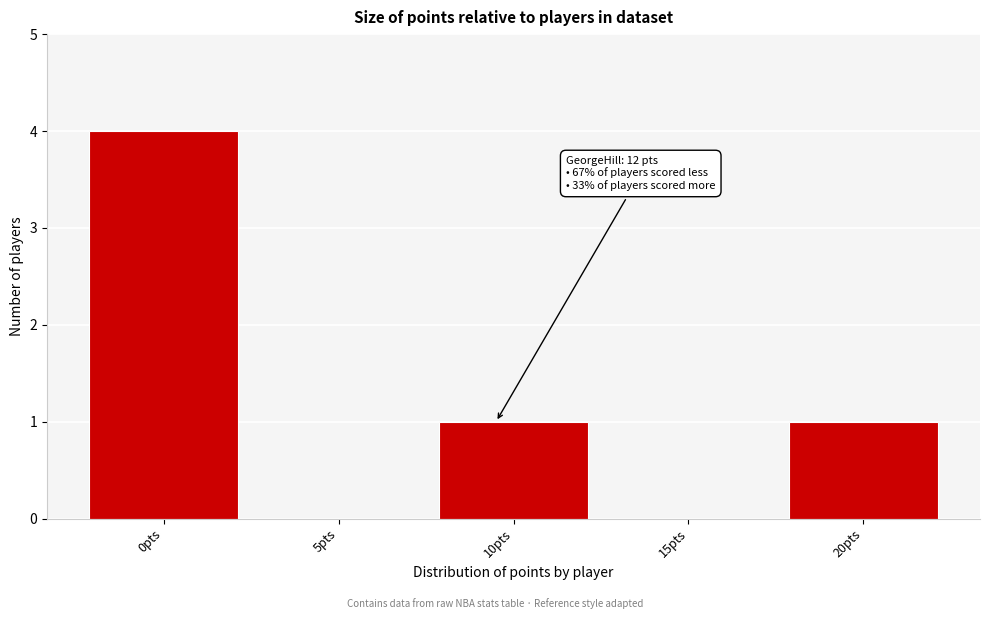

Reading left to right, list all the values displayed in this chart.

0pts=4	5pts=0	10pts=1	15pts=0	20pts=1